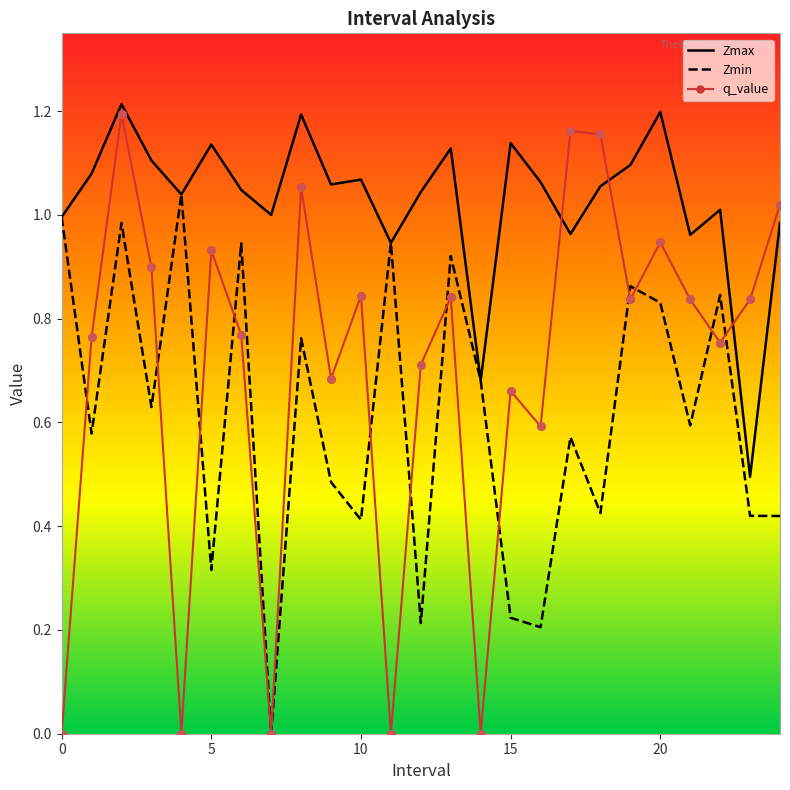

What are all the series names shown in the legend?

Zmax, Zmin, q_value